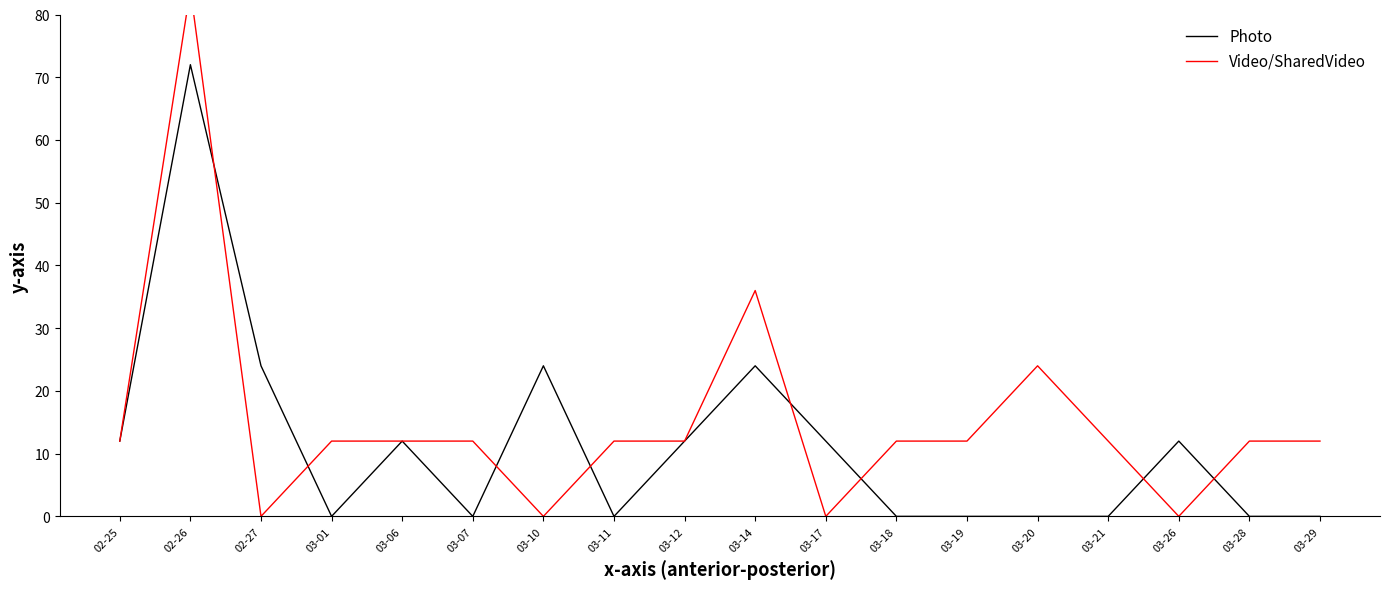

How many intersections are there between Video/SharedVideo and Photo?

8